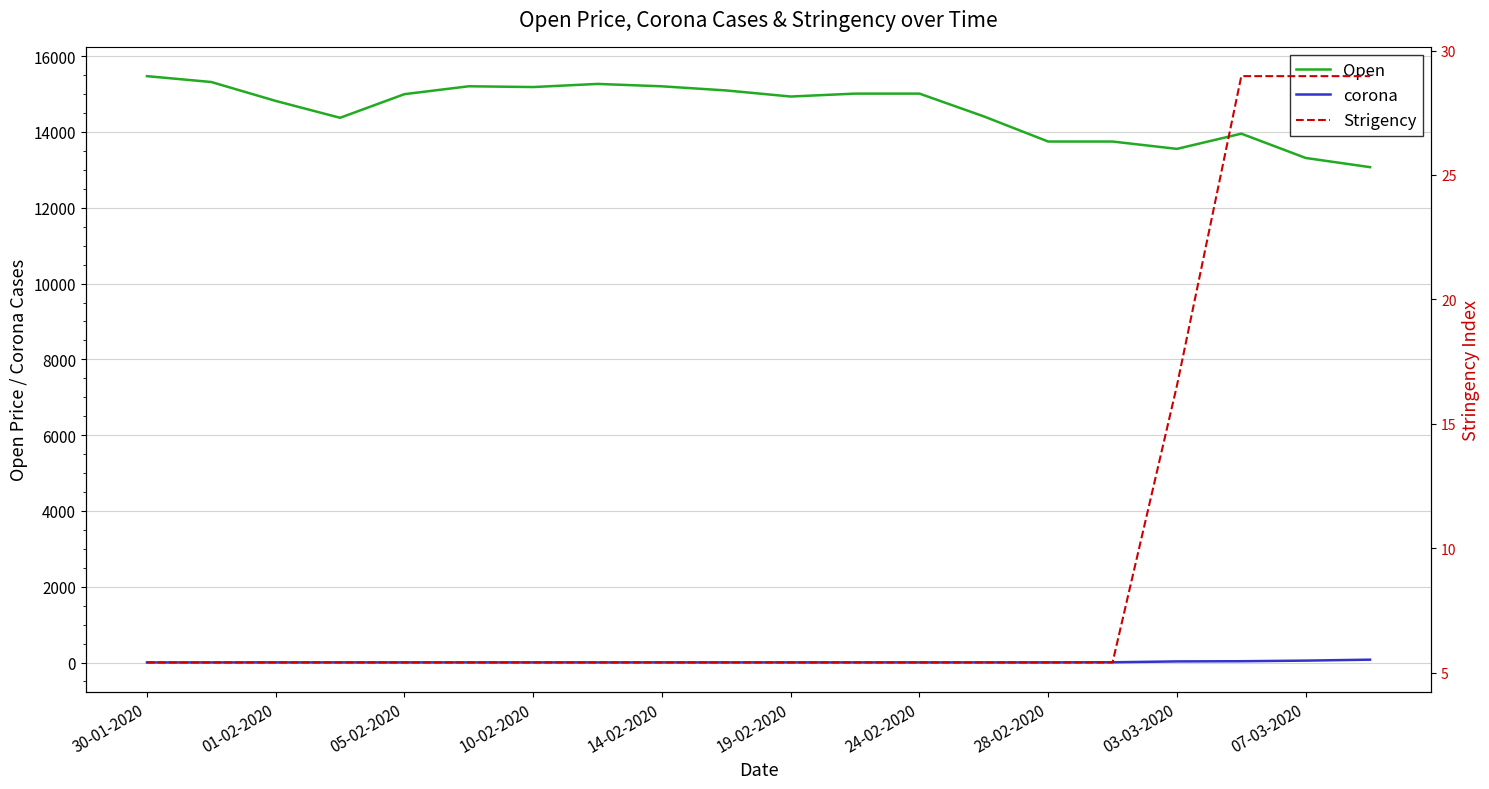

True or false: Open and corona cross at least once.

False